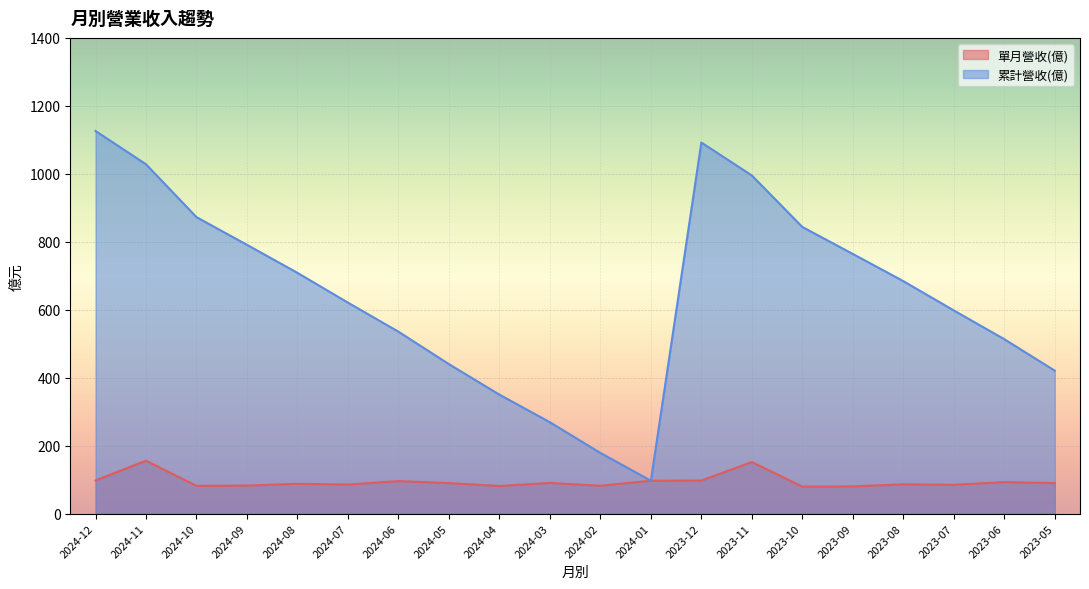

True or false: 累計營收(億) and 單月營收(億) intersect in this chart.

False